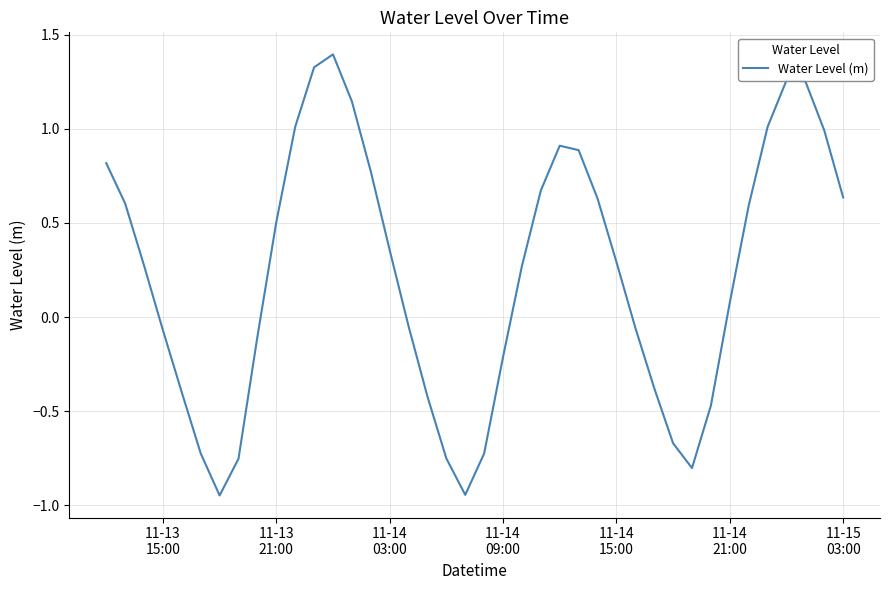

Count the number of categories in the chart.

40